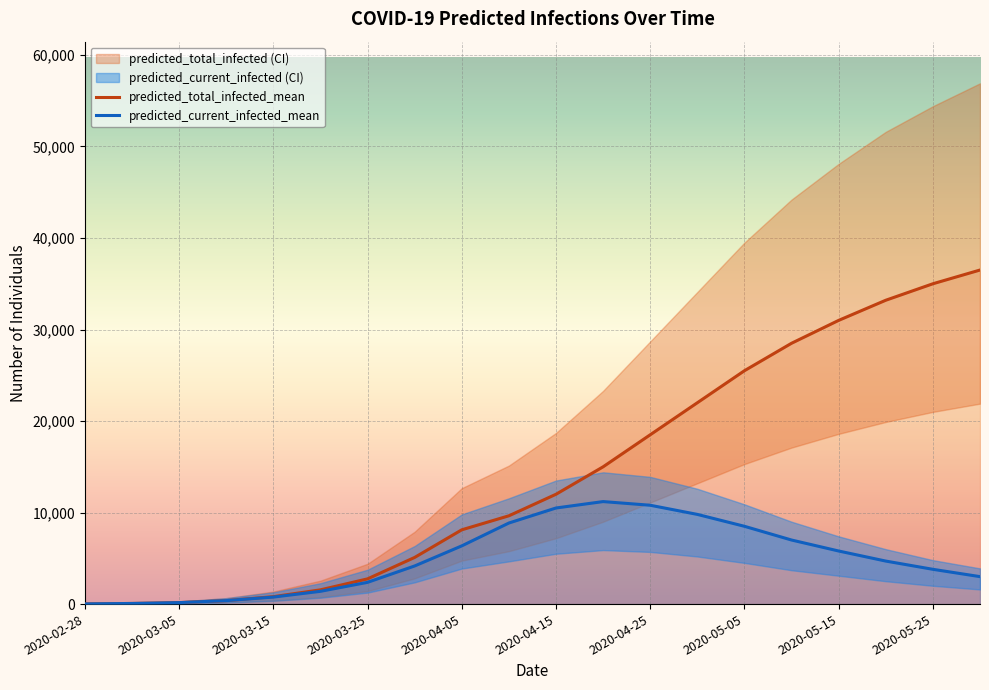

How many lines are shown in the chart?

6